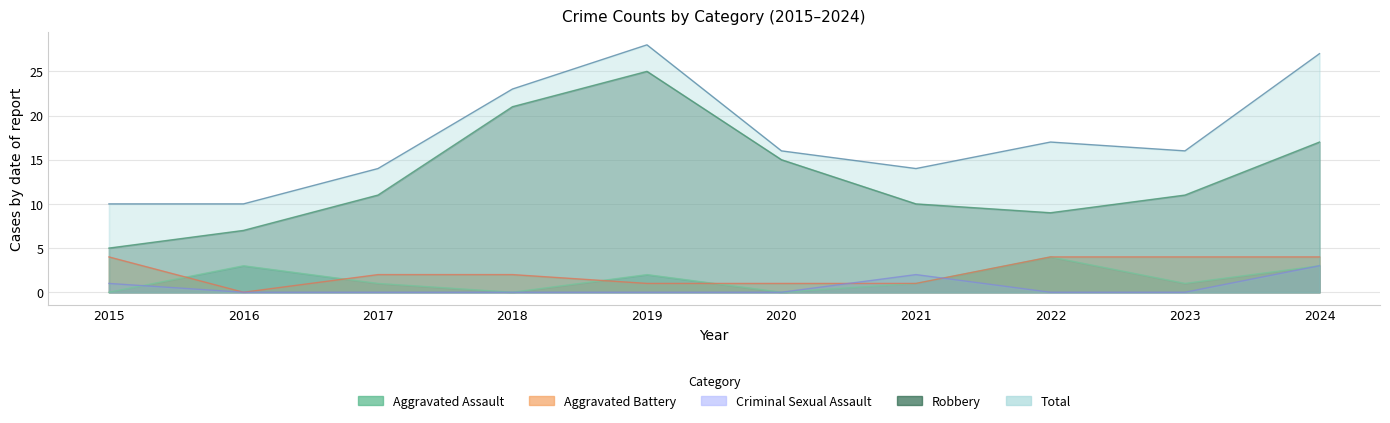

Where is Aggravated Battery nearest to the value 2?

2017